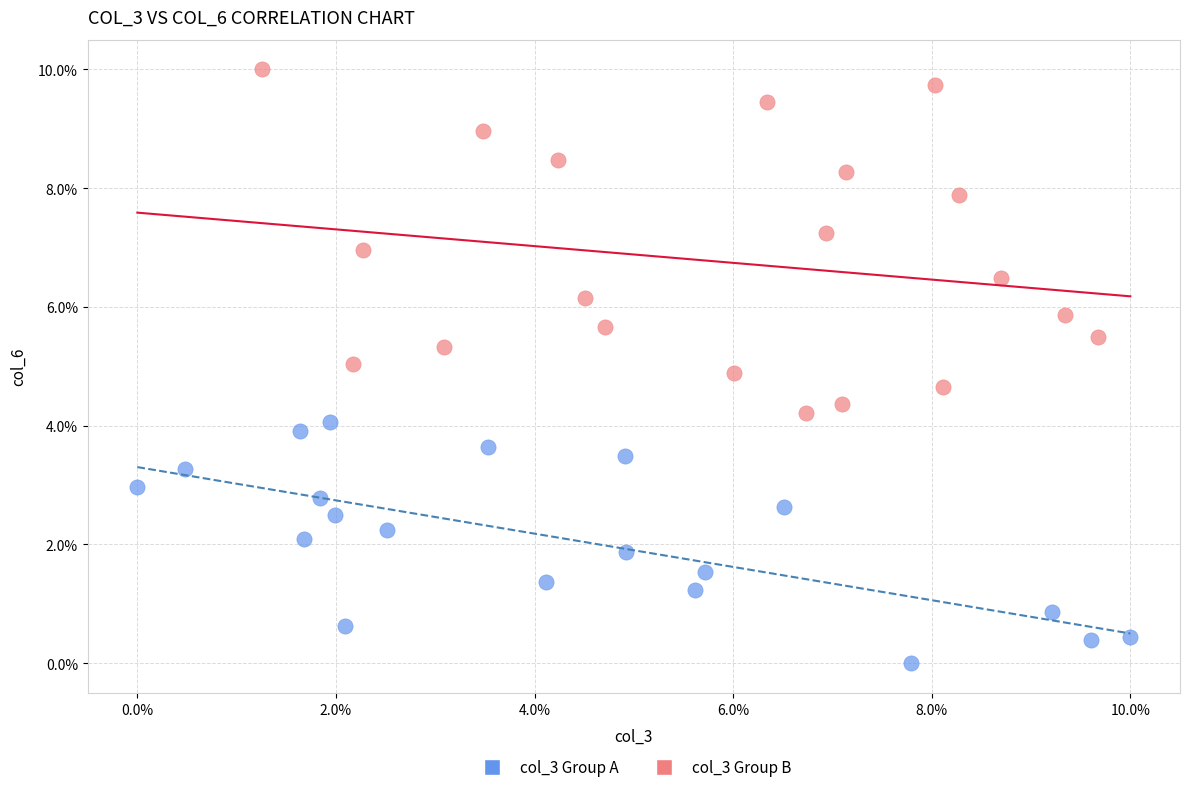

Which series contains the highest Y value?

col_3 Group B